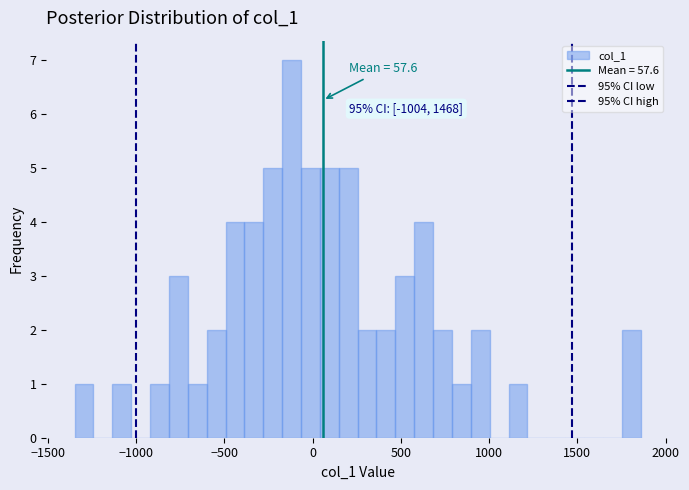

Around what value on the x-axis is the tallest bar? Give the approximate position of its centre, as read against the axis.

-100